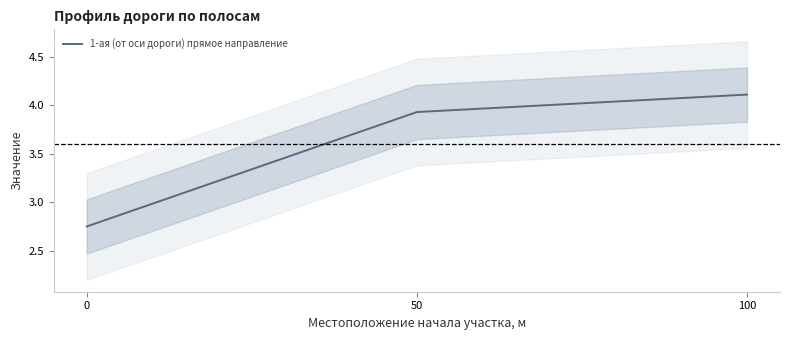

What is the change in value from 50 to 100?

+0.2